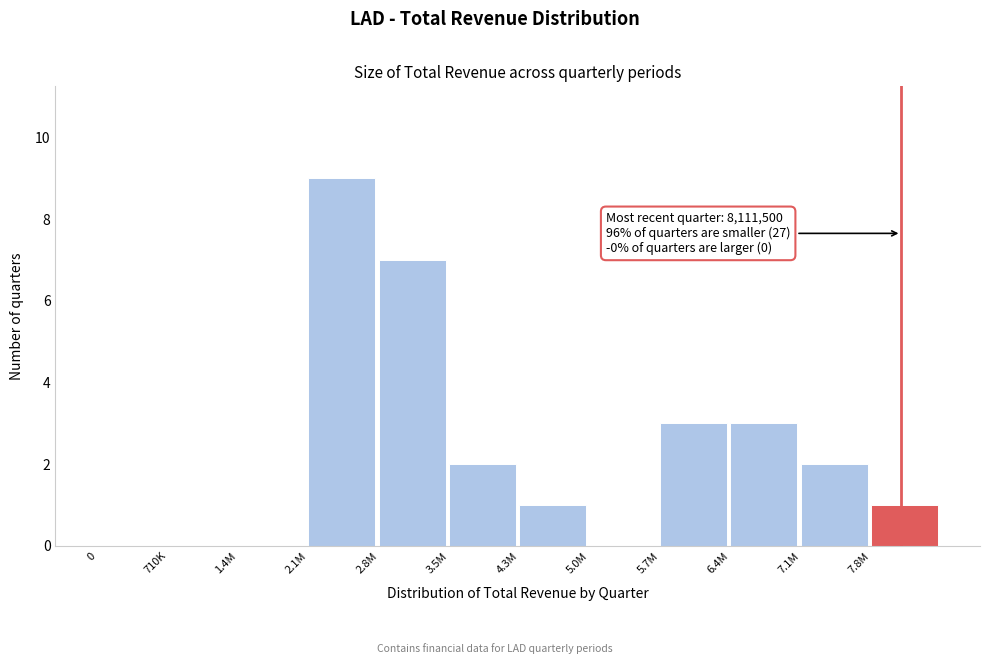

Reading right to left, list all the values displayed in this chart.

7.8M=1	7.1M=2	6.4M=3	5.7M=3	5.0M=0	4.3M=1	3.5M=2	2.8M=7	2.1M=9	1.4M=0	710K=0	0=0